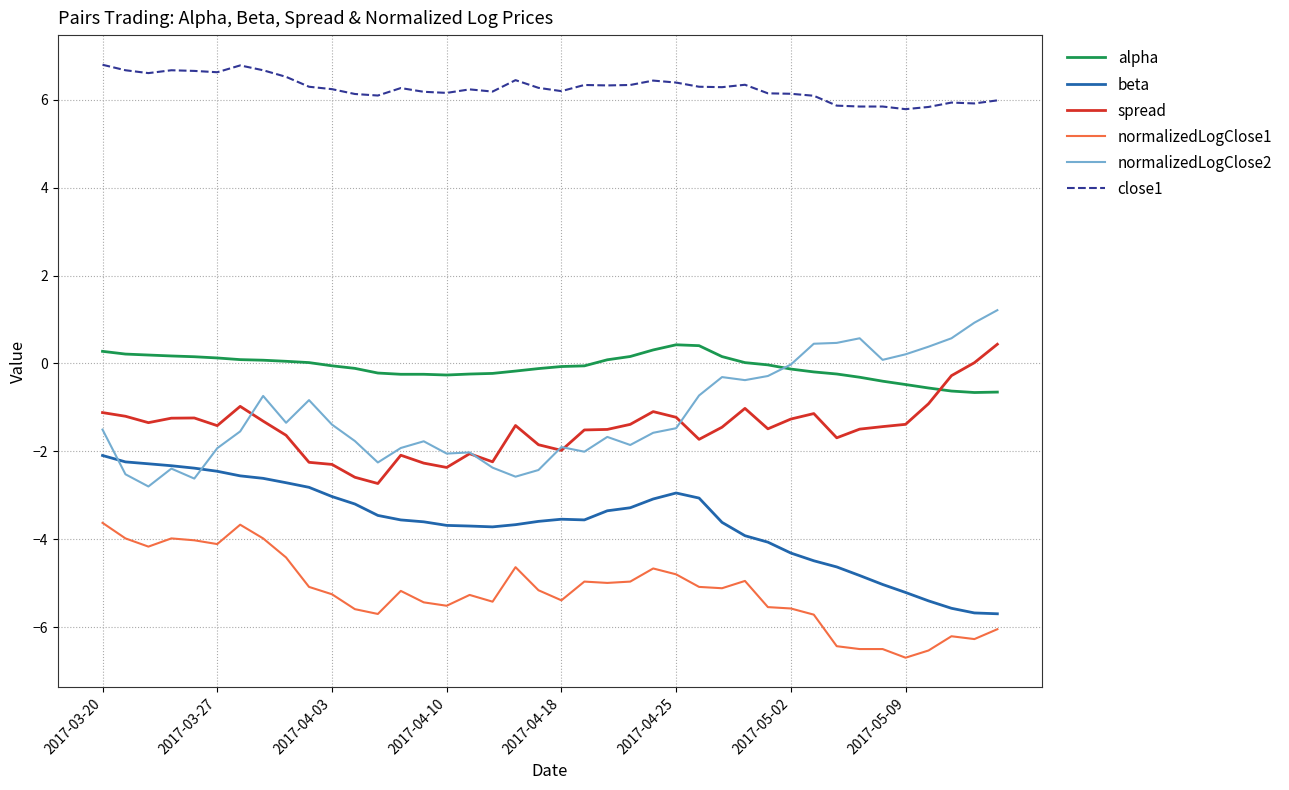

What is the highest value of the spread series?

0.4